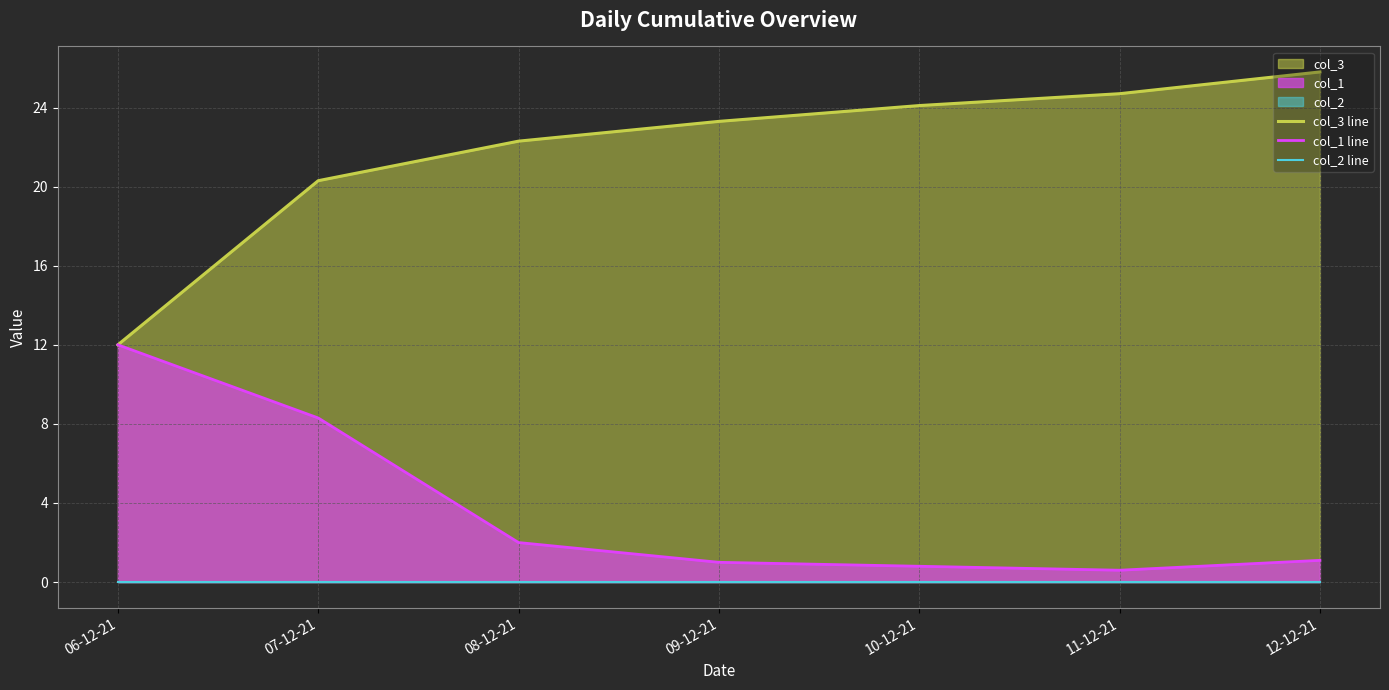

Between 11-12-21 and 12-12-21, which series saw the biggest shift?

col_3 line